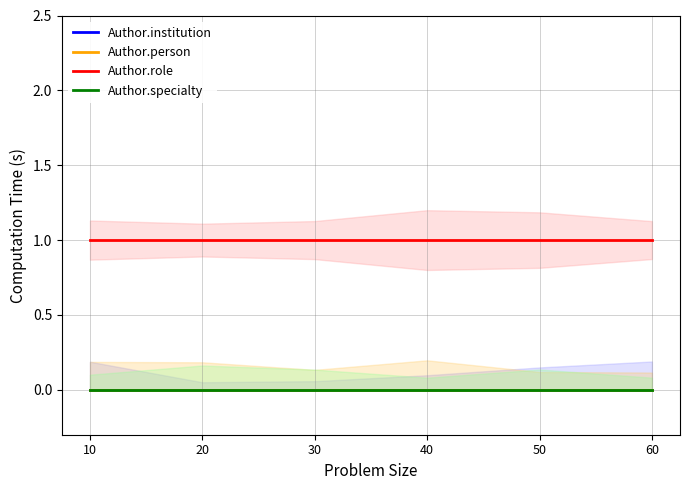

What is the maximum value shown in the chart?

1